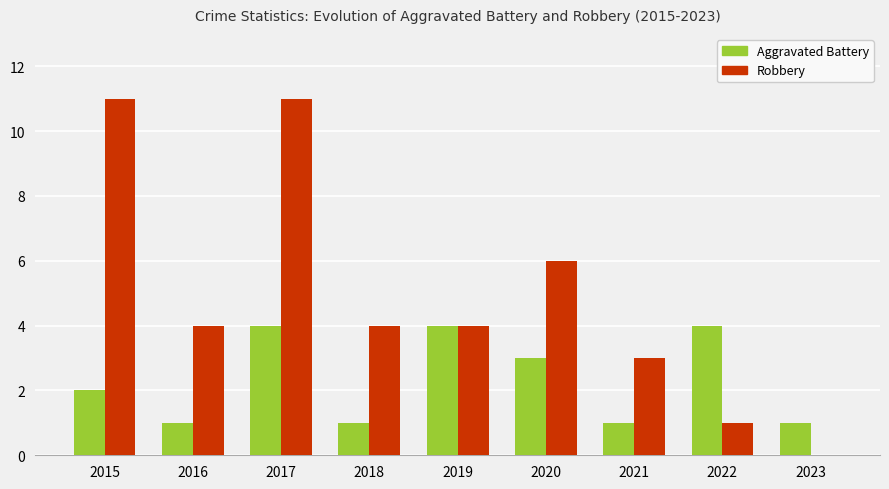

How many groups of bars are there?

9